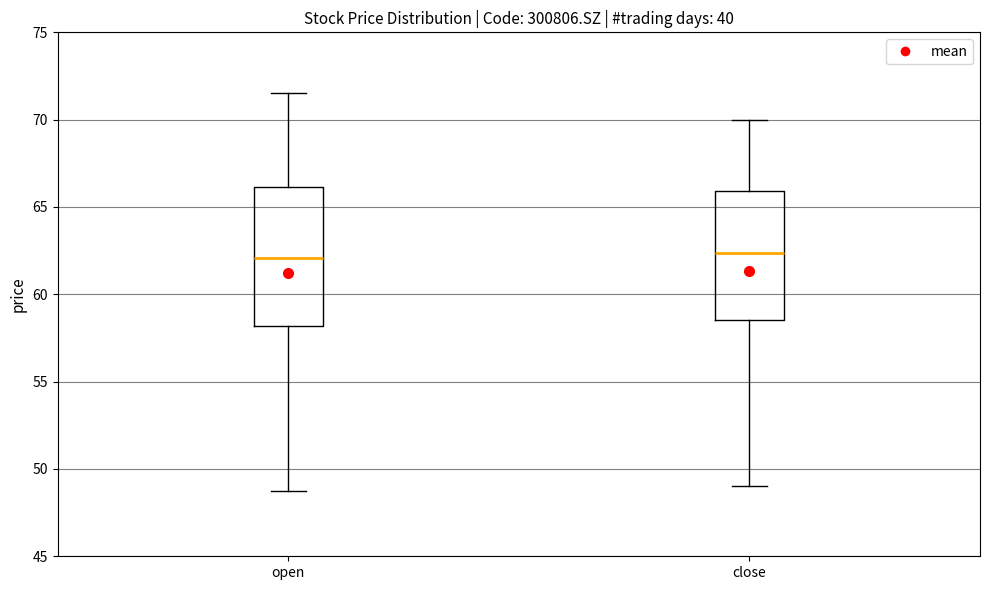

Reading left to right, read every box against the y-axis: the position of its median line, the range the box covers, and the ends of its whiskers. The values are not printed on the chart, so give them approximately, as read against the axis.

open: median 62.0, box 58.0 to 66.0, whiskers 48.5 to 71.5
close: median 62.5, box 58.5 to 66.0, whiskers 49.0 to 70.0